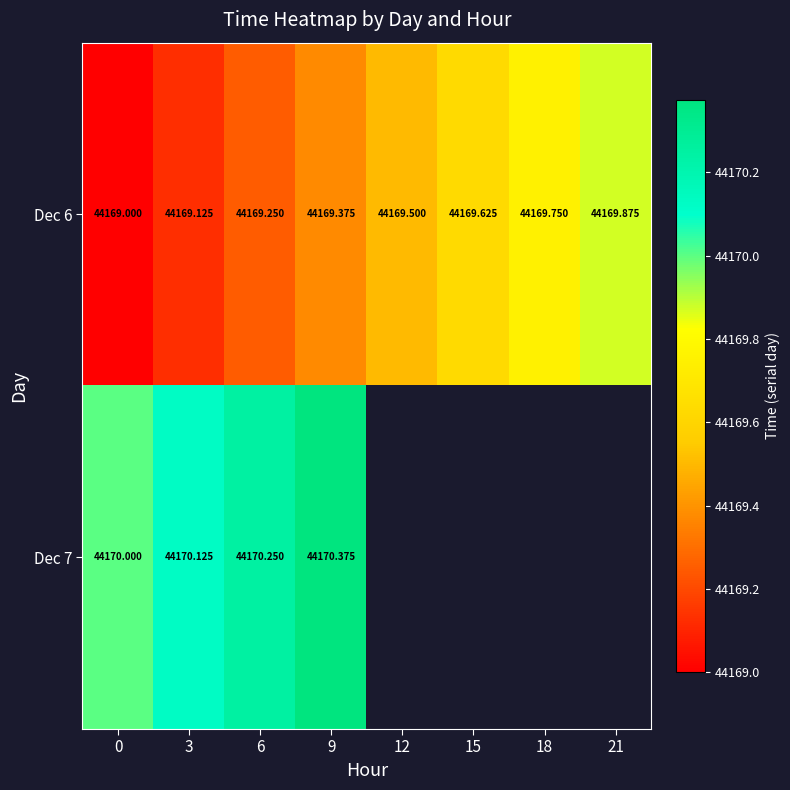

Between 6 and 21, which is larger?

21